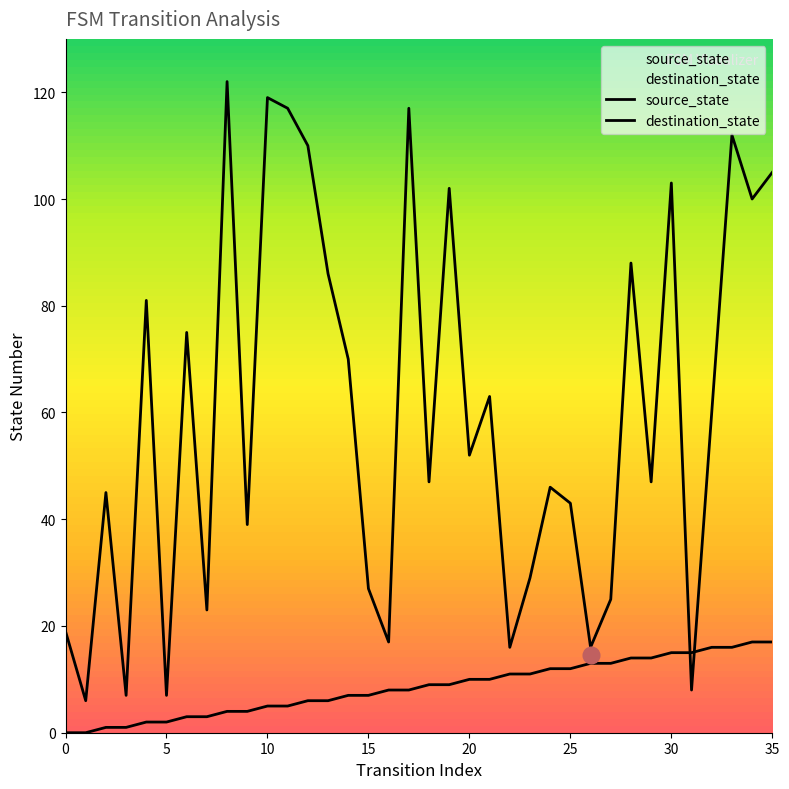

List the labels in order of destination_state value, smallest first.

1, 3, 5, 31, 22, 26, 16, 0, 7, 27, 15, 23, 9, 25, 2, 24, 18, 29, 20, 32, 21, 14, 6, 4, 13, 28, 34, 19, 30, 35, 12, 33, 11, 17, 10, 8